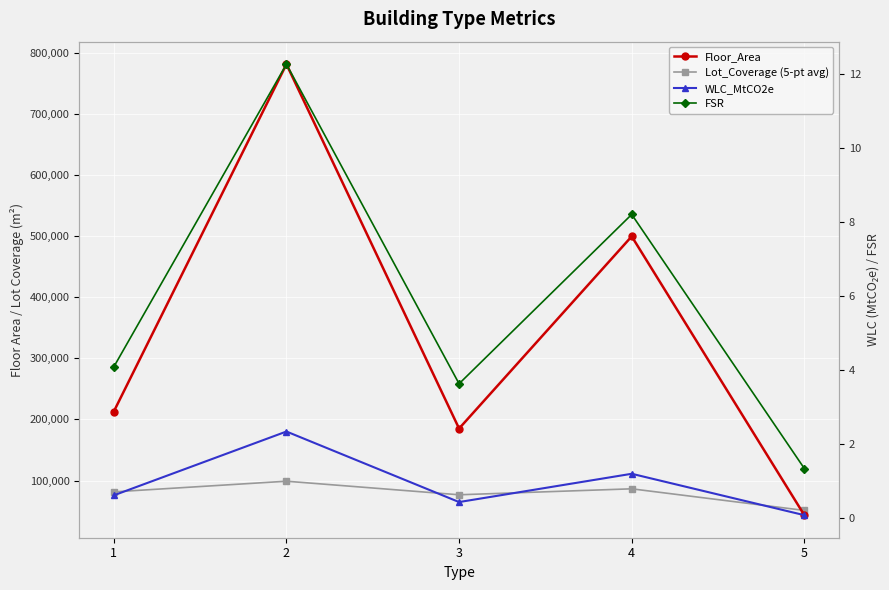

What is the value of the Floor_Area point at the 1st from the left?

212861.0